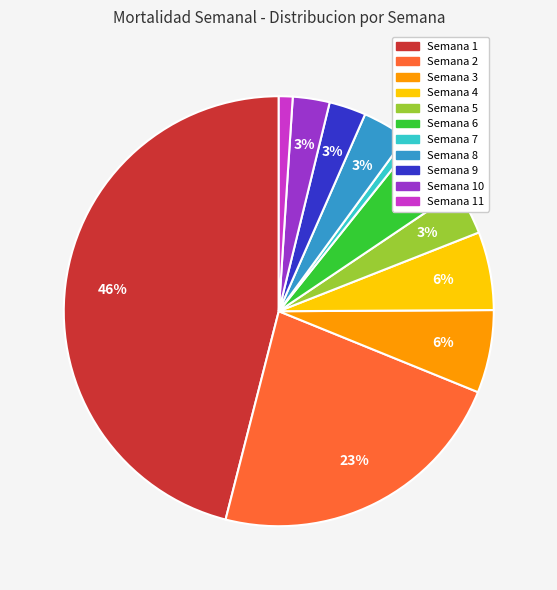

Does any single category account for the majority?

No